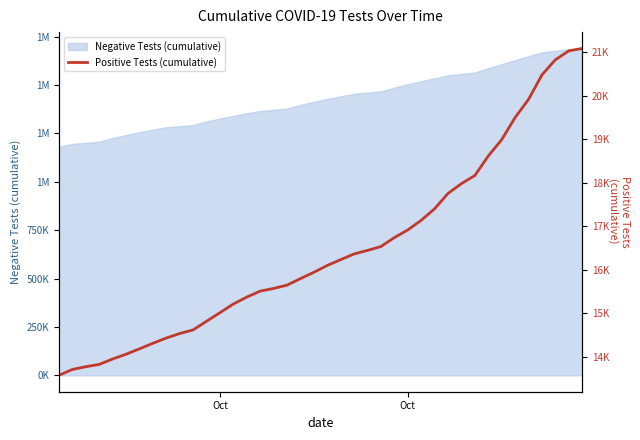

What is the greatest value displayed?

21084